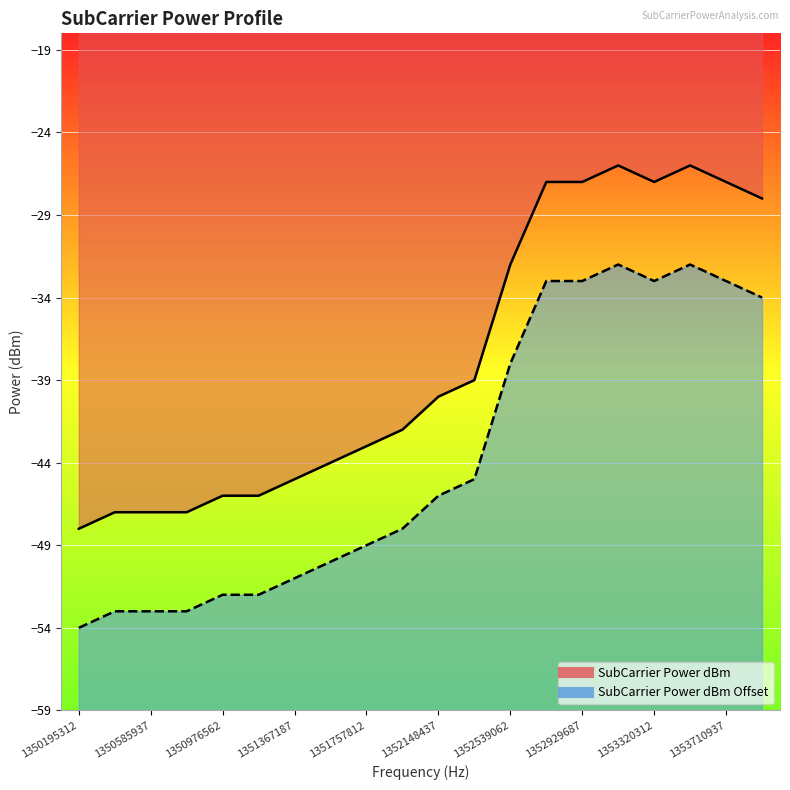

True or false: SubCarrier Power dBm Offset and SubCarrier Power dBm intersect in this chart.

False